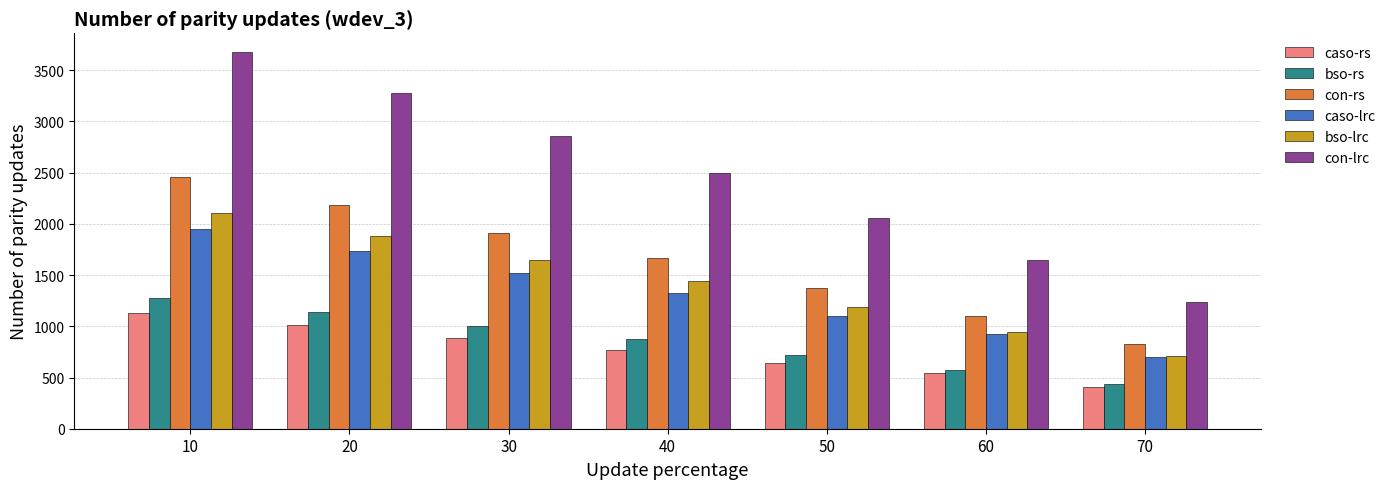

What is the approximate value of bso-rs at 40, to the nearest 100?

900